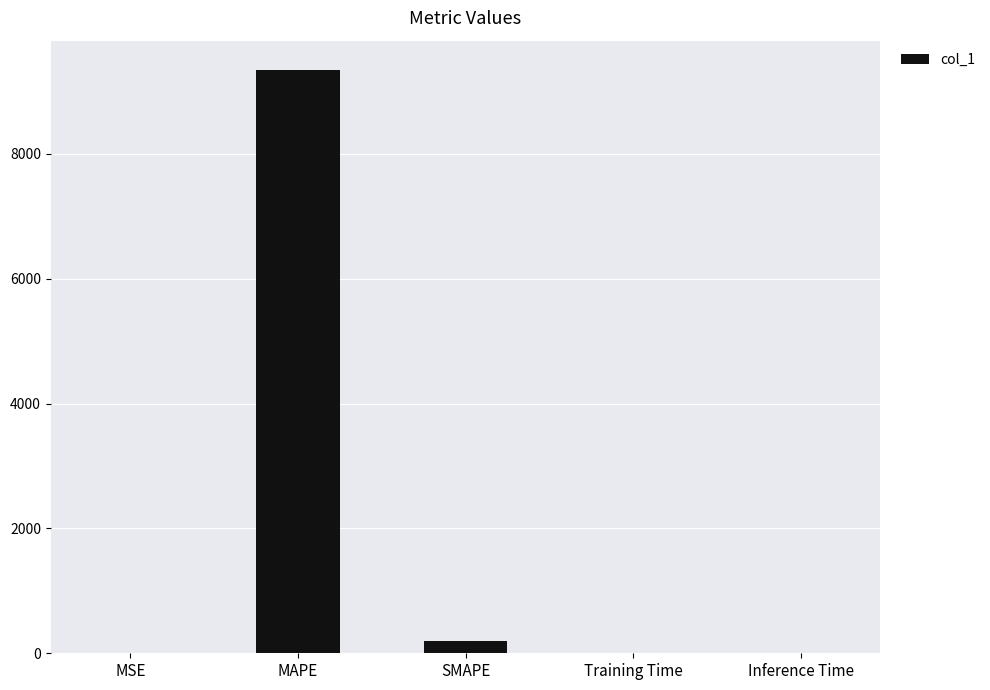

True or false: the data shows 0.0 at Training Time.

True